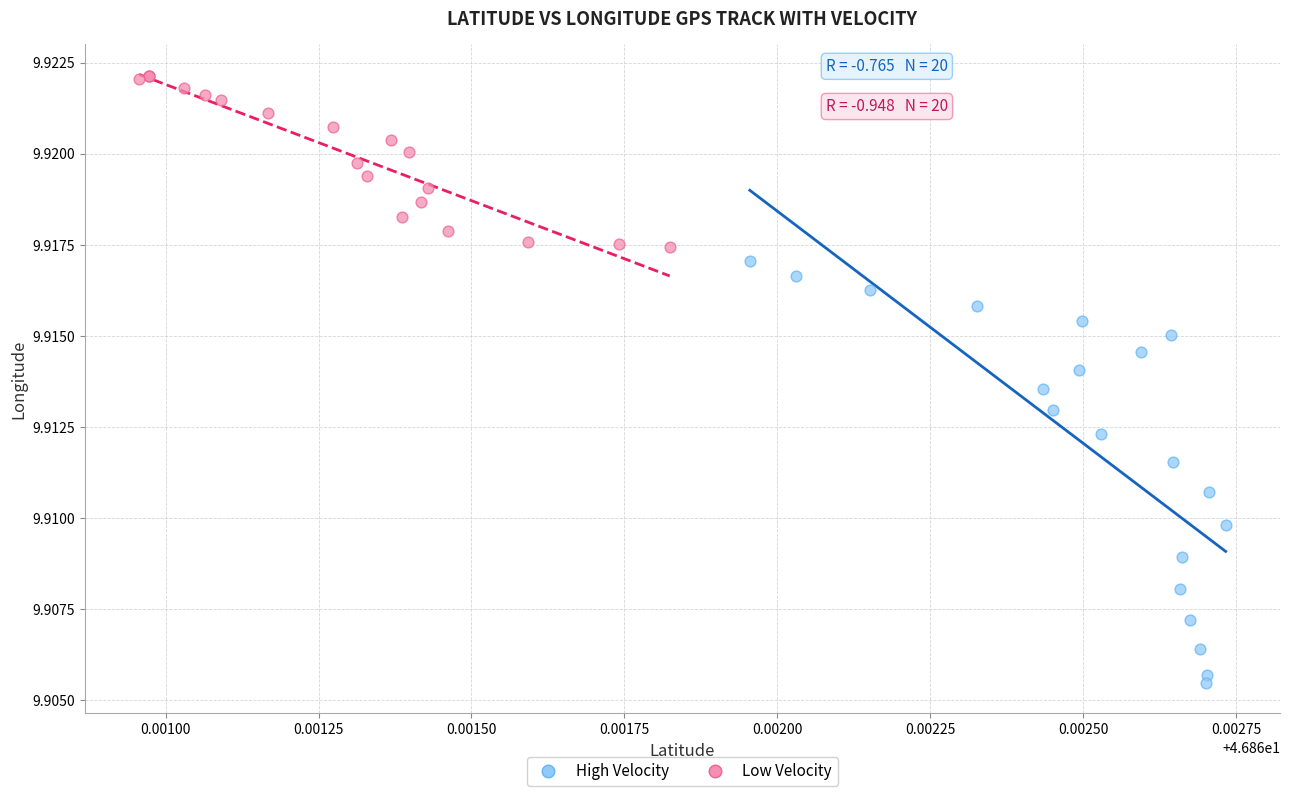

What are all the series names shown in the legend?

High Velocity, Low Velocity